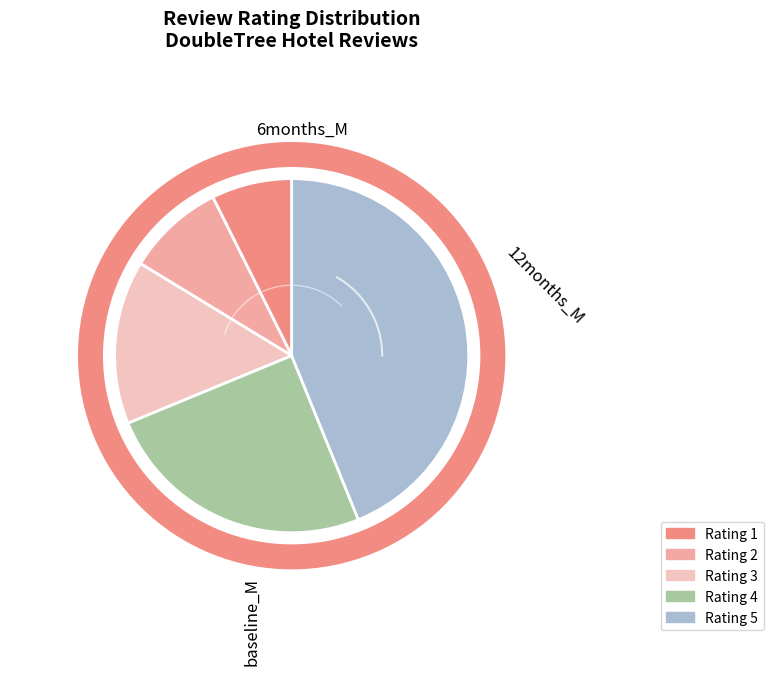

Count the number of slices in the pie.

5